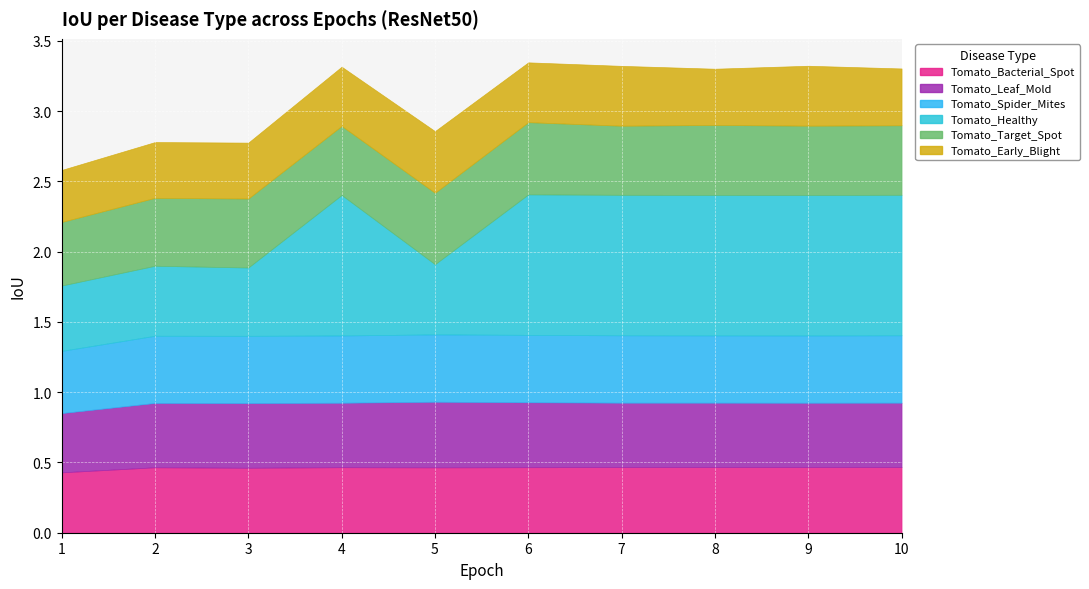

Rank the series by their maximum value, from highest to lowest.

Tomato_Healthy, Tomato_Target_Spot, Tomato_Spider_Mites, Tomato_Leaf_Mold, Tomato_Bacterial_Spot, Tomato_Early_Blight